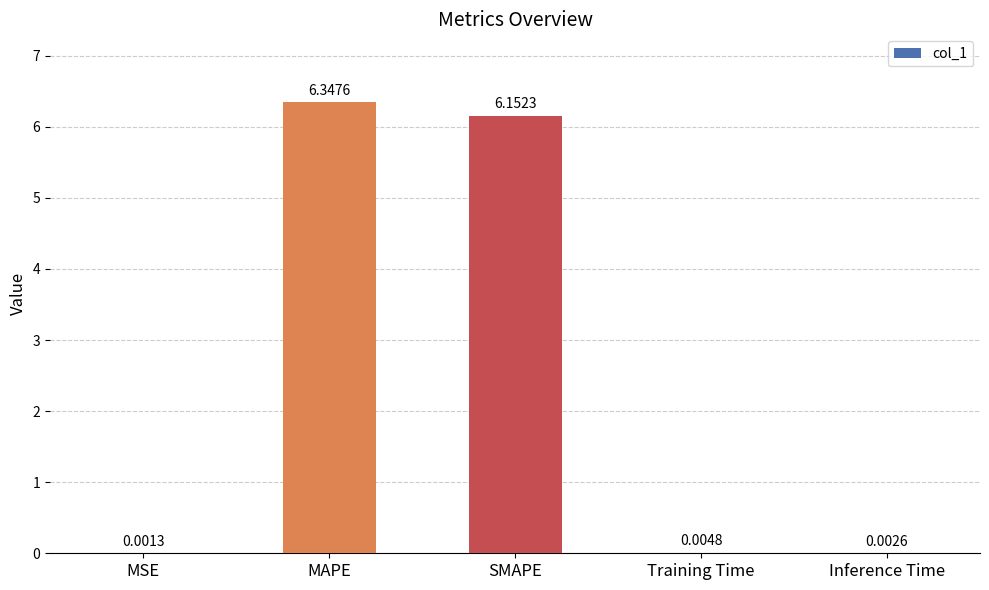

How many distinct data groups are displayed?

1